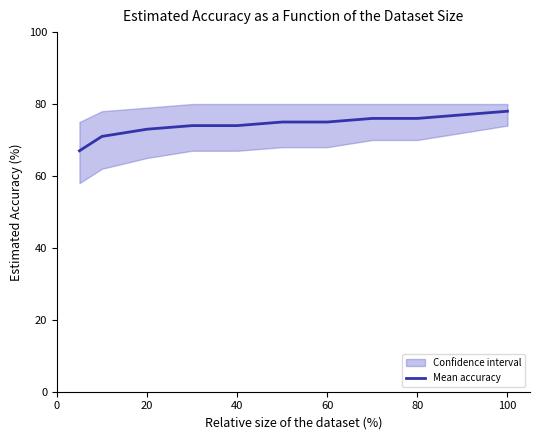

What is the minimum value for Mean accuracy?

67